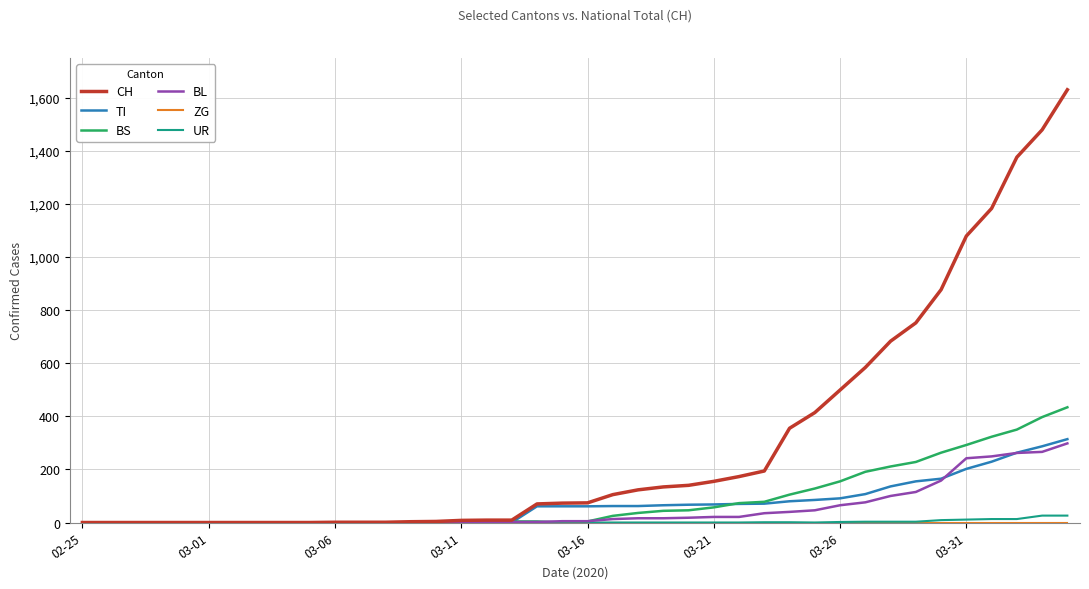

Which series has the largest range (max minus min)?

CH